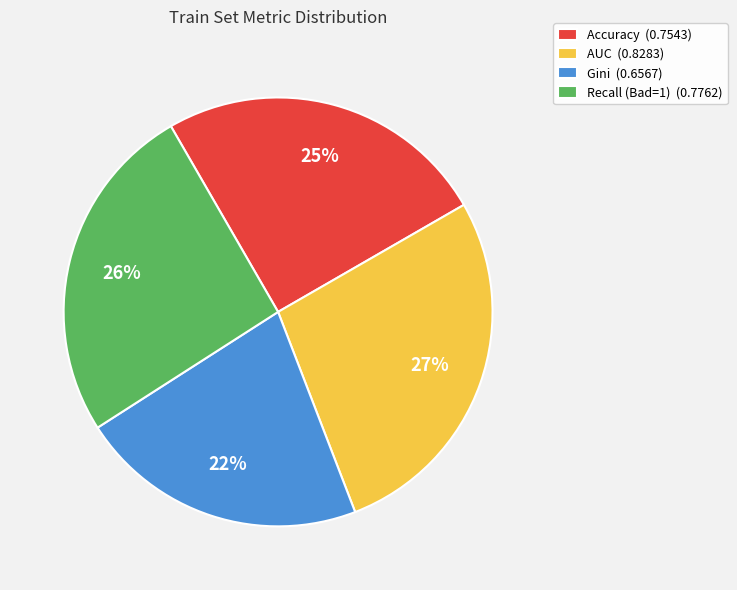

Combined, do Gini and AUC account for over 50%?

No